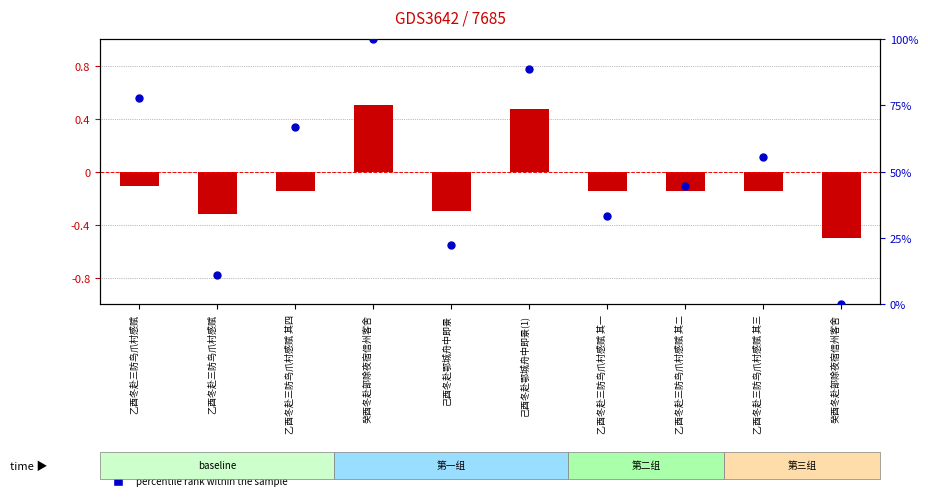

Between 癸酉冬赴部除夜宿信州客舍 and 乙酉冬赴三防鸟爪村感赋, which is larger?

乙酉冬赴三防鸟爪村感赋